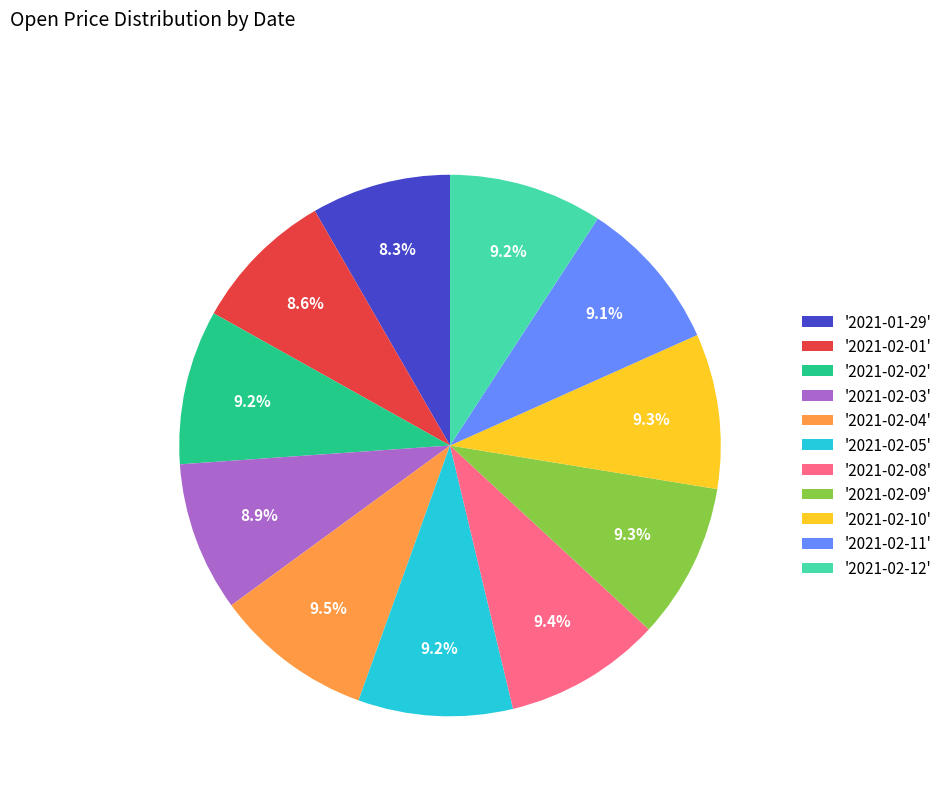

What is the ratio of the value at '2021-02-05' to the value at '2021-02-04'?

1.0